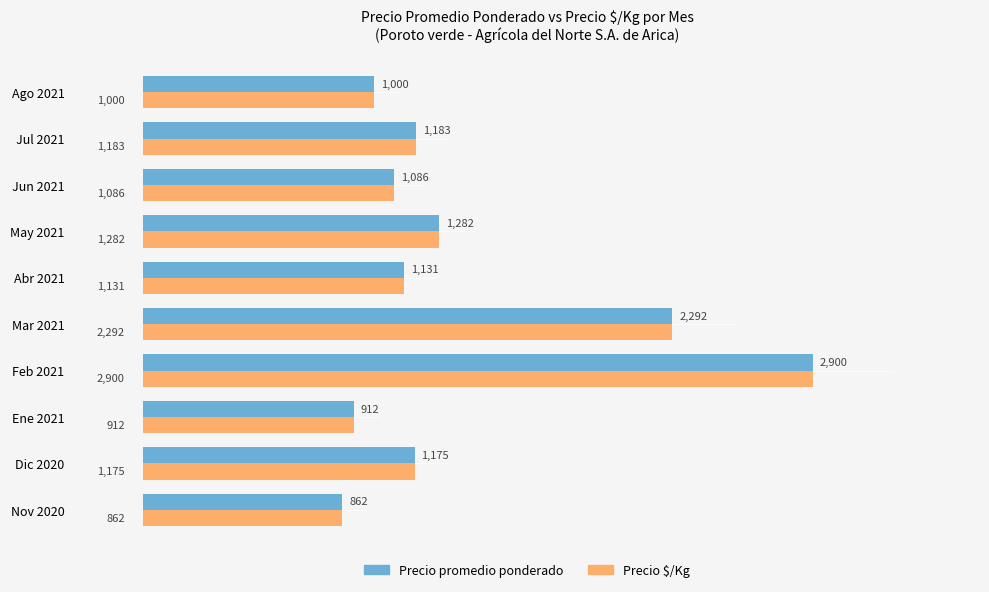

Is the value of Precio promedio ponderado at Jun 2021 greater than the value of Precio $/Kg at Ene 2021?

Yes